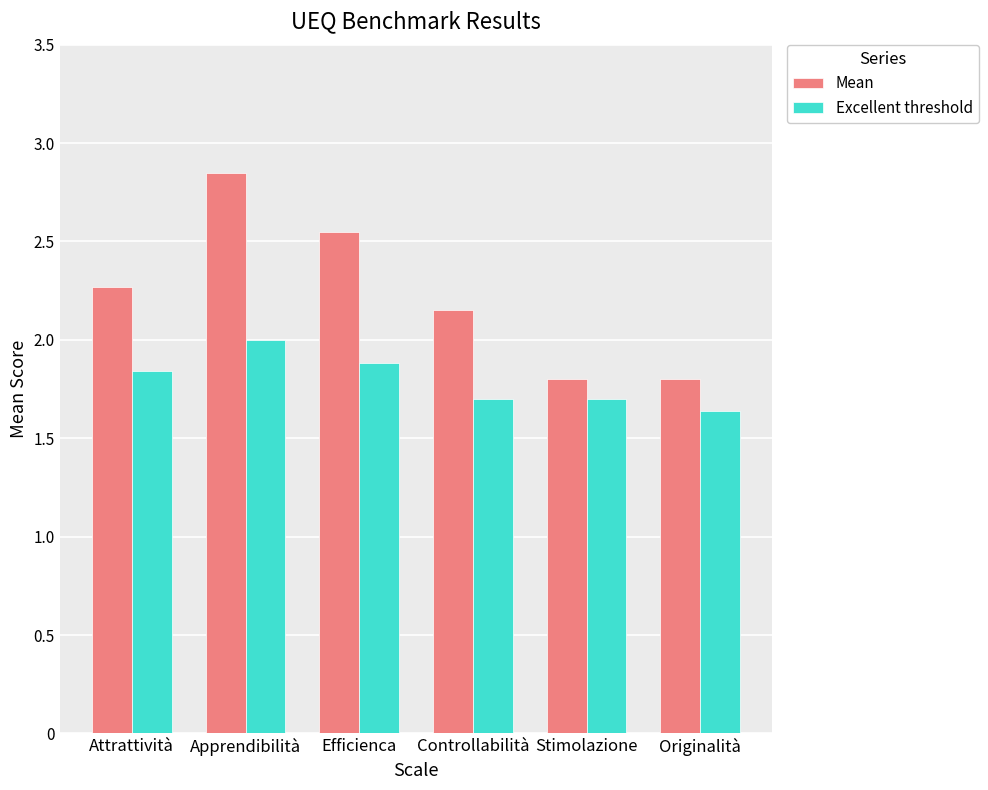

At how many categories does at least one series exceed 1?

6